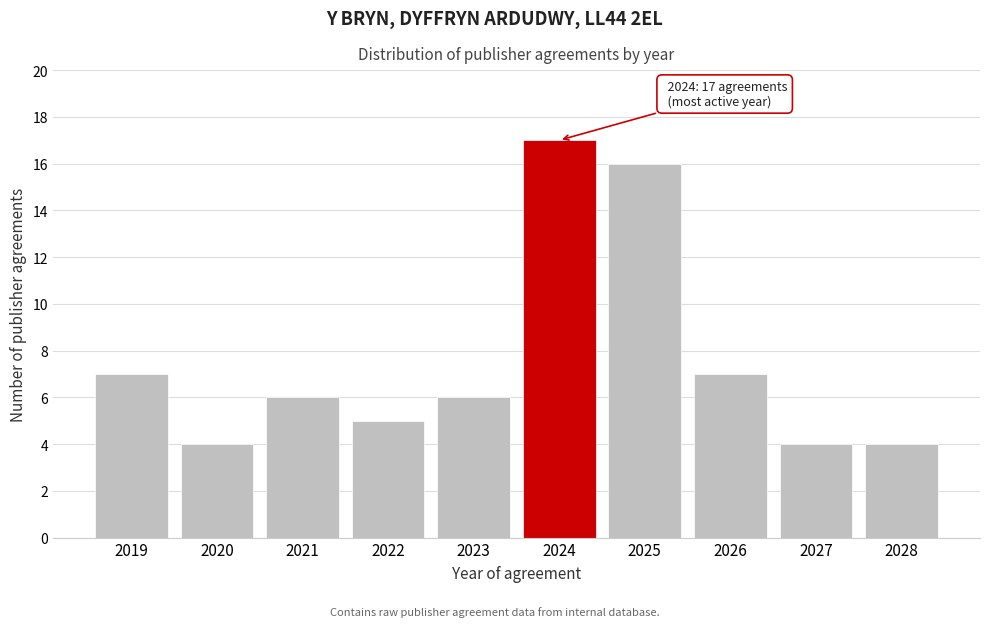

Reading right to left, list all the values displayed in this chart.

2028=4	2027=4	2026=7	2025=16	2024=17	2023=6	2022=5	2021=6	2020=4	2019=7